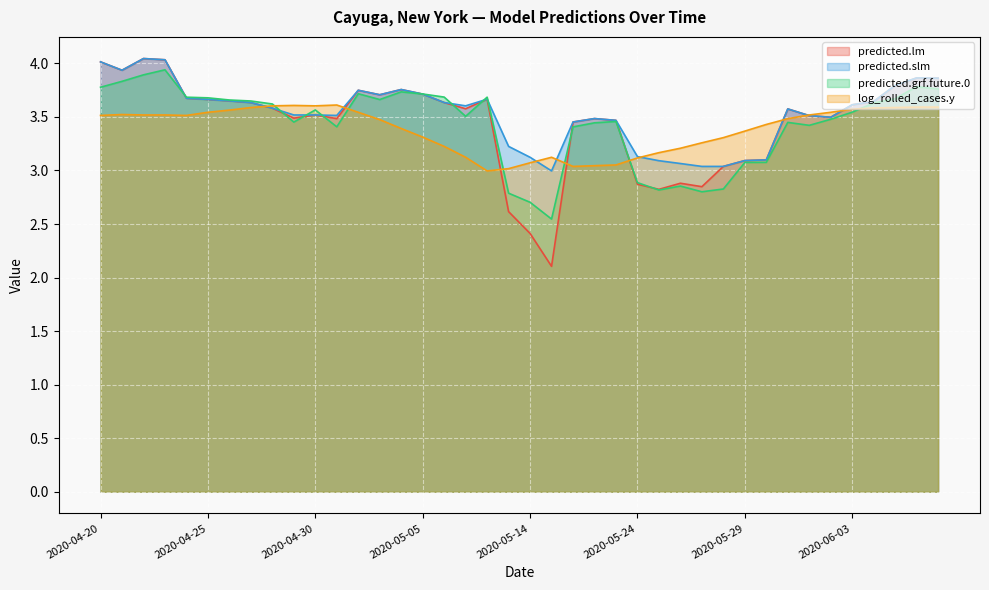

At which category does the chart reach its peak across all series?

2020-04-22